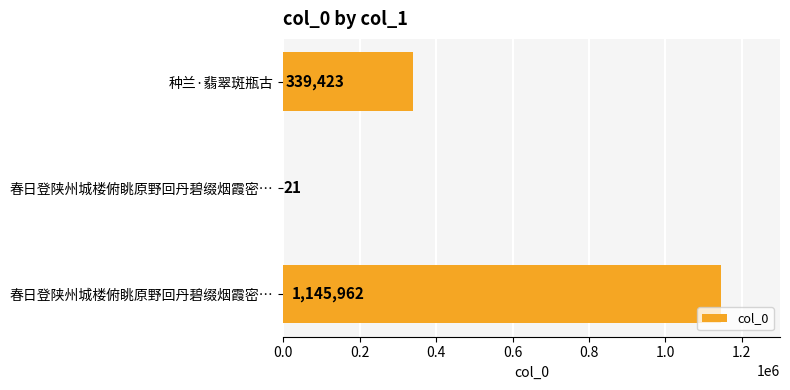

Are the bars horizontal?

Yes